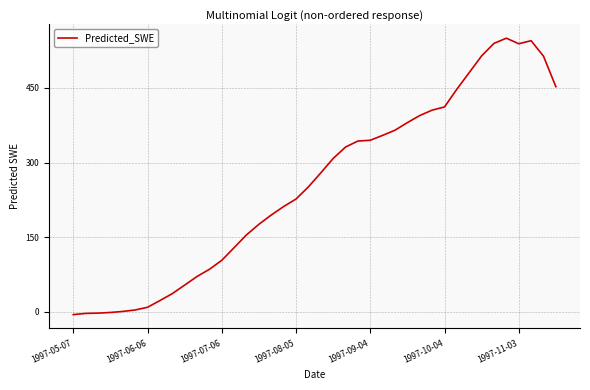

What is the difference between the maximum and minimum values?

555.7